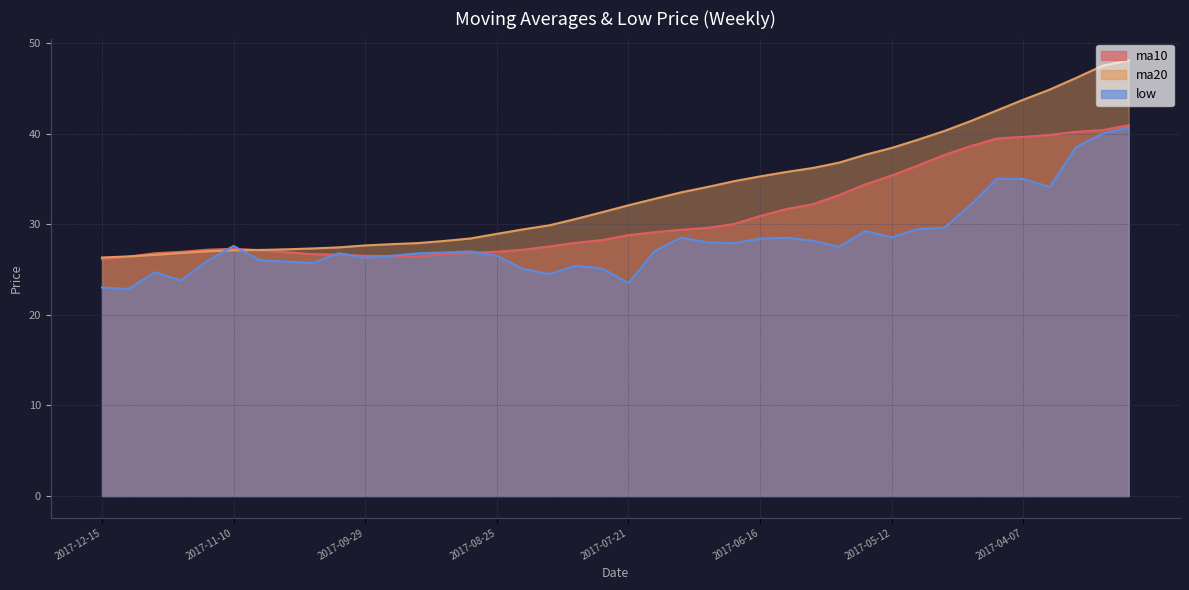

At which category is the sum across all series the highest?

2017-03-10